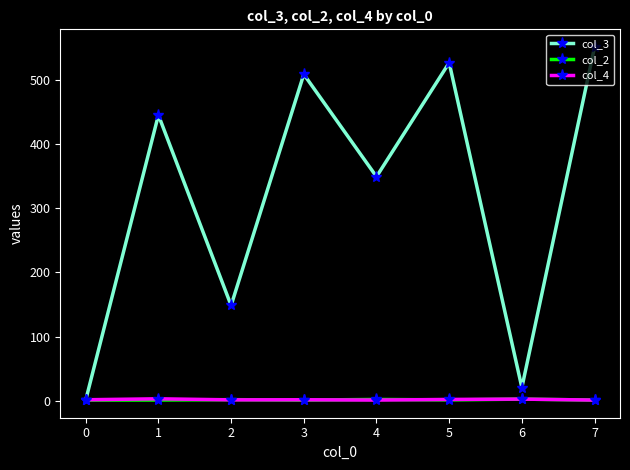

What is the difference between the second highest and second lowest values in the col_3 series?

506.0